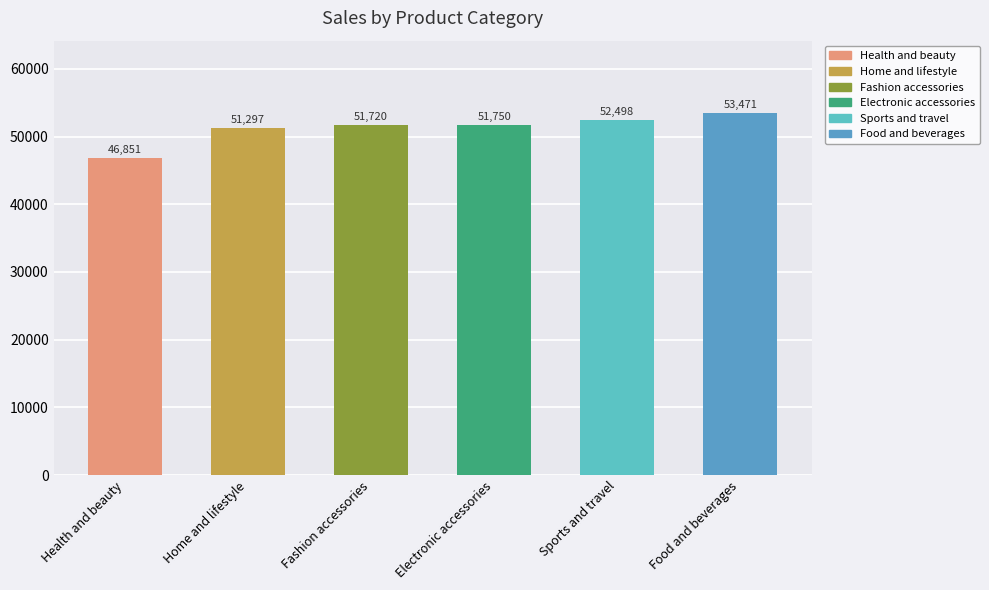

What is the label of the 2nd bar from the left?

Home and lifestyle